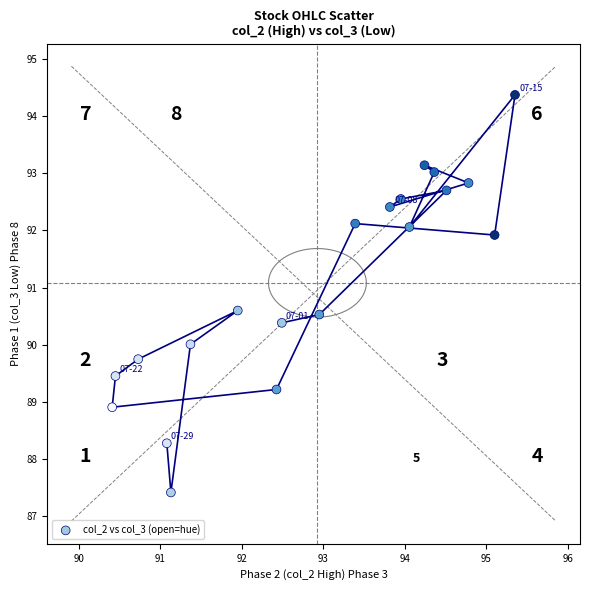

What is the range of X values (max minus min)?

4.9